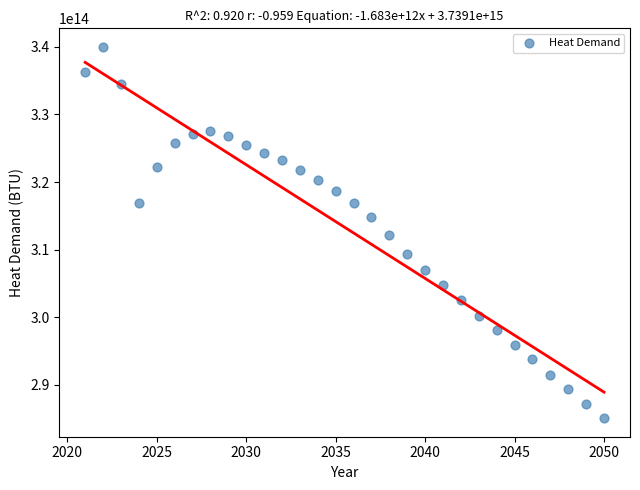

What is the range of X values (max minus min)?

29.0